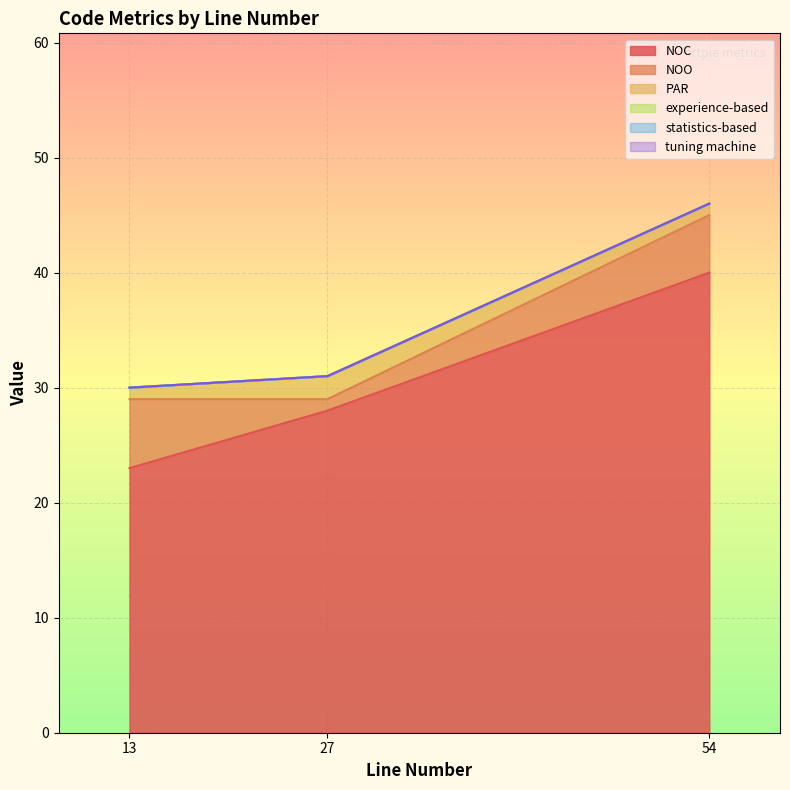

Rank the categories by NOC value from highest to lowest.

54, 27, 13